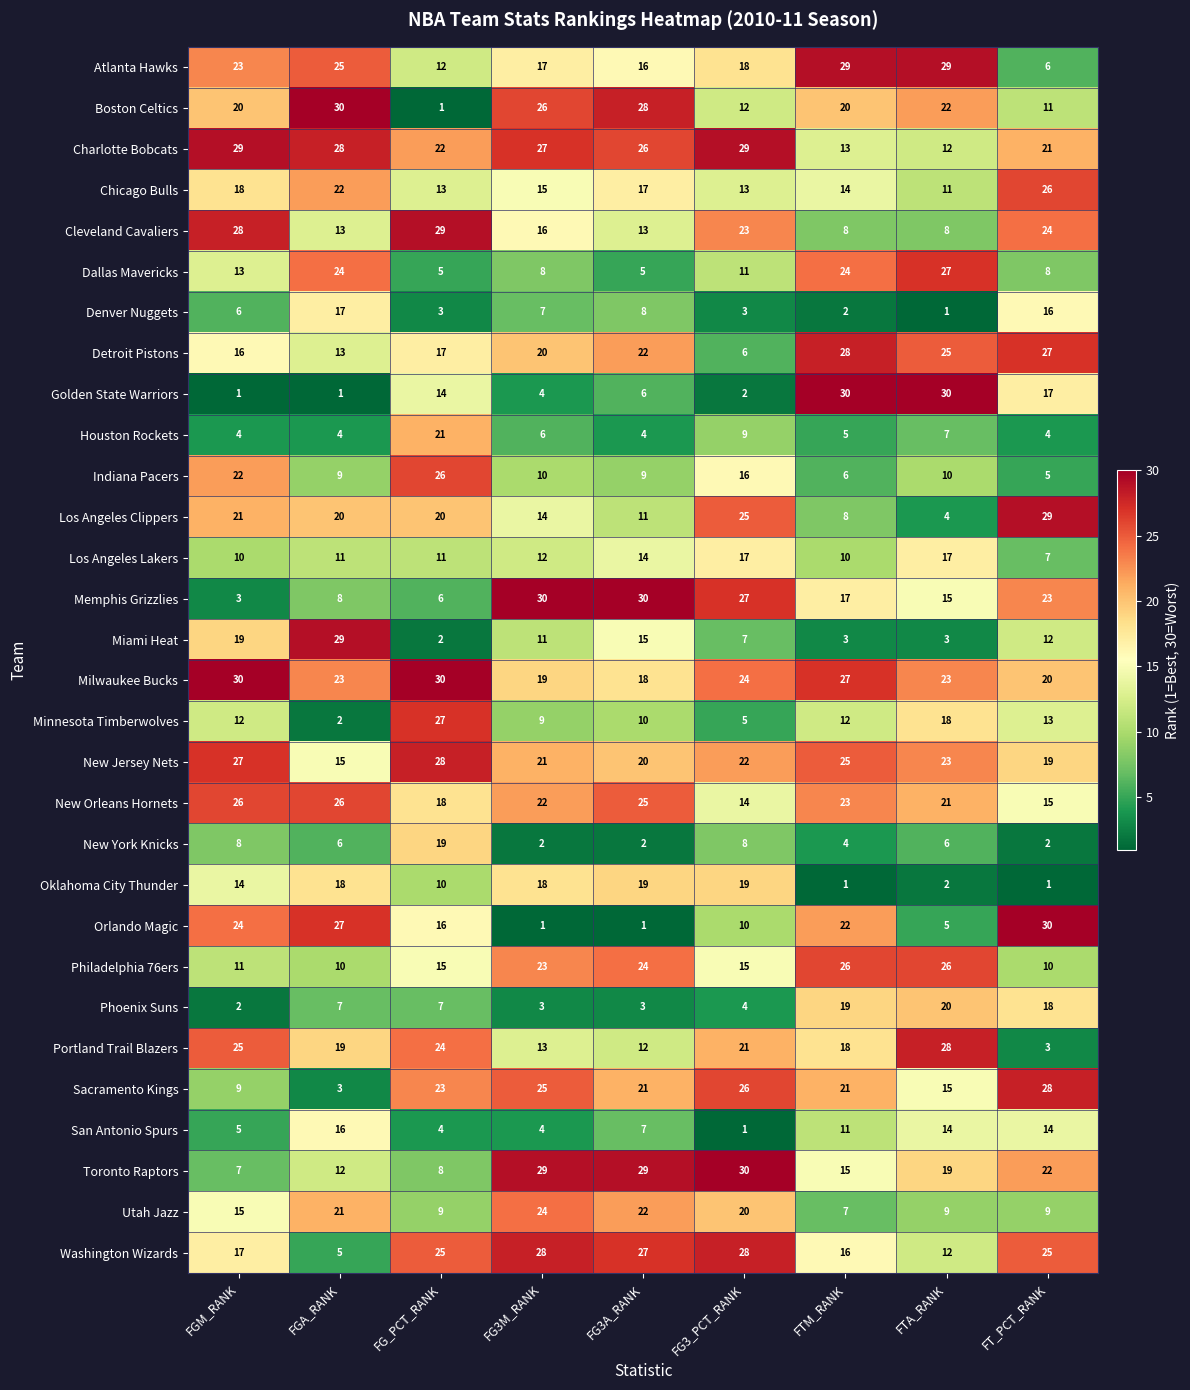

What is the total value across all series at FTM_RANK?

464